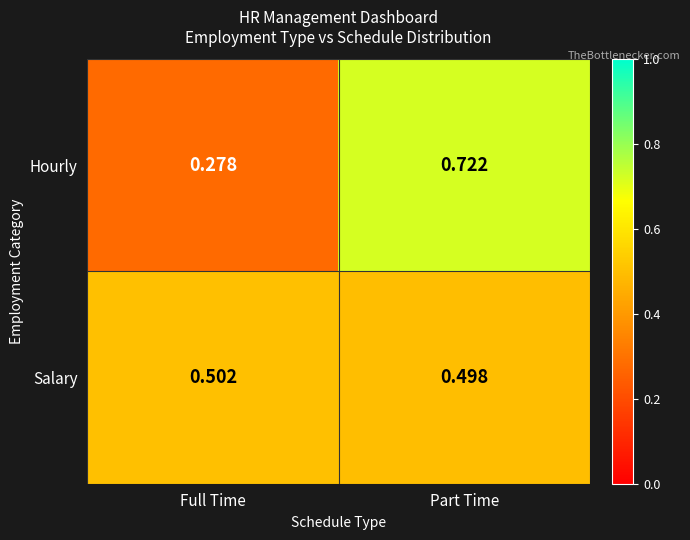

Which category has the highest value across all series?

Part Time